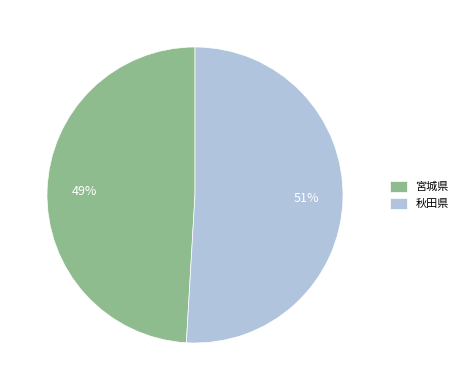

Count the number of slices in the pie.

2